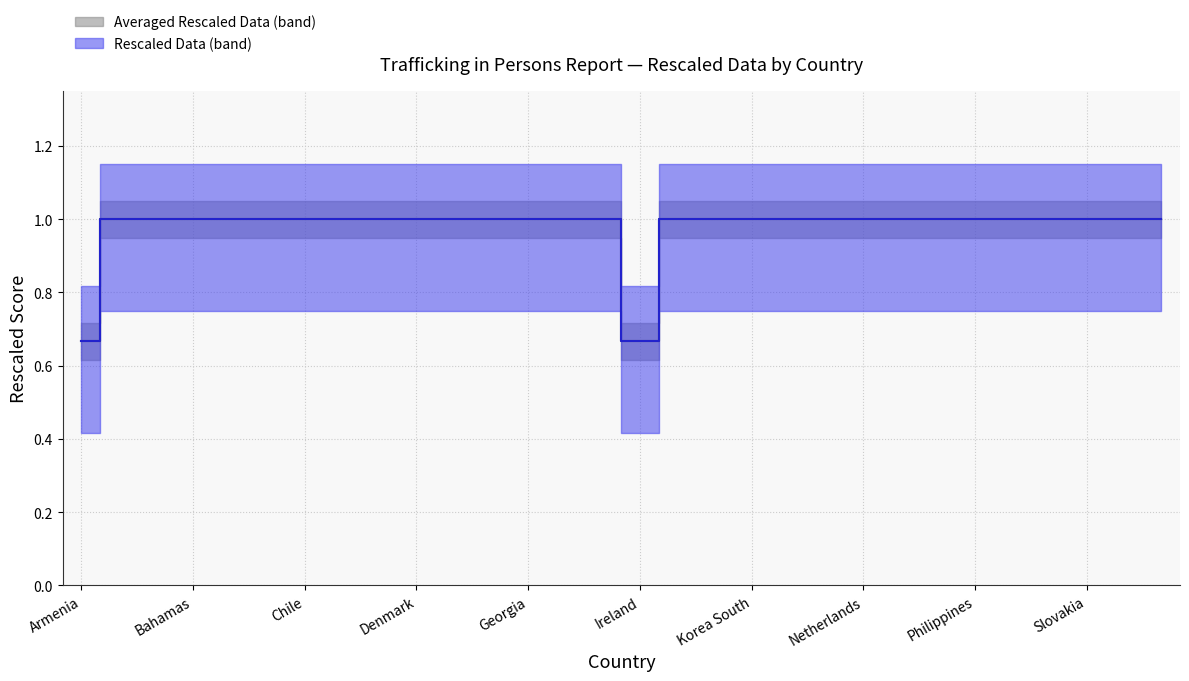

Count the Rescaled Data values in the range 1 to 2.

28